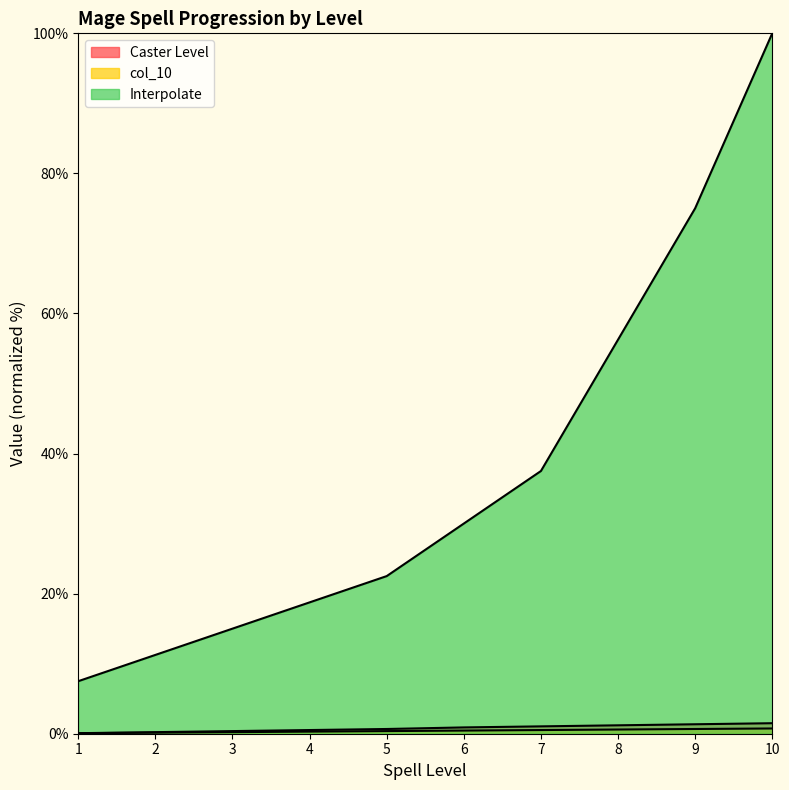

What is the value of the col_10 point at the 5th from the left?

0.4